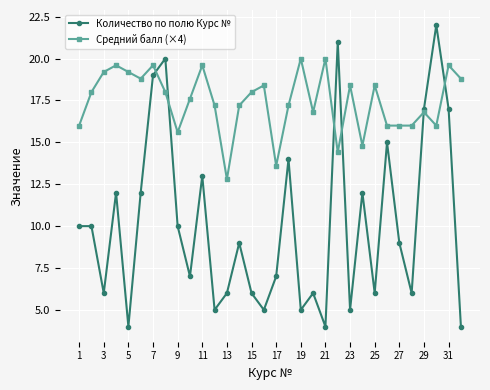

After their last crossing, which series has the higher values: Количество по полю Курс № or Средний балл (×4)?

Средний балл (×4)